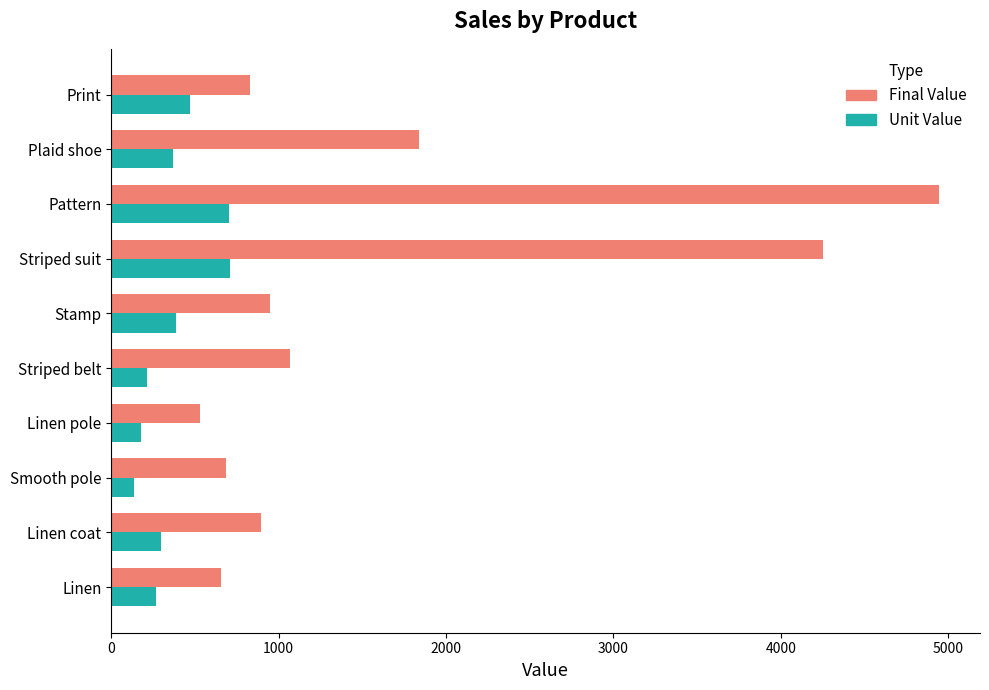

The Unit Value series shows 176 at Linen pole. True or false?

True